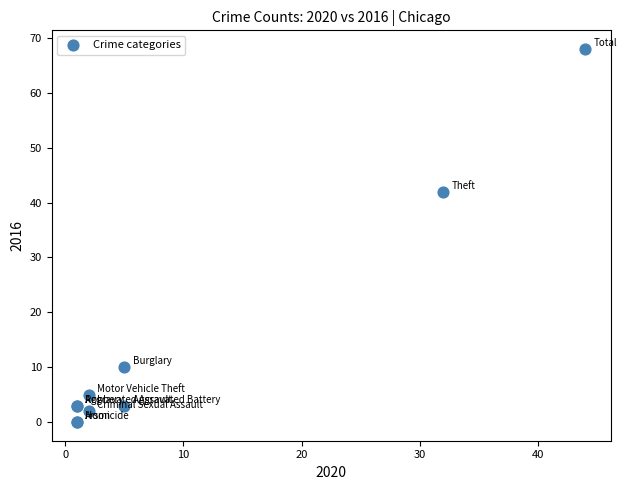

What Y value in the scatter plot is closest to 34?

42